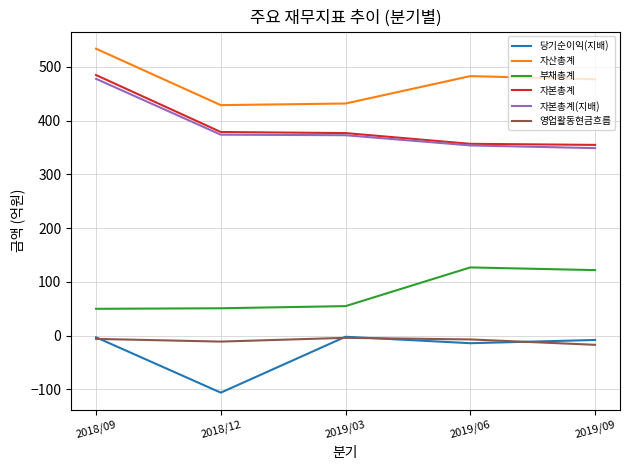

The value of 자본총계 at 2019/03 is 261. True or false?

False